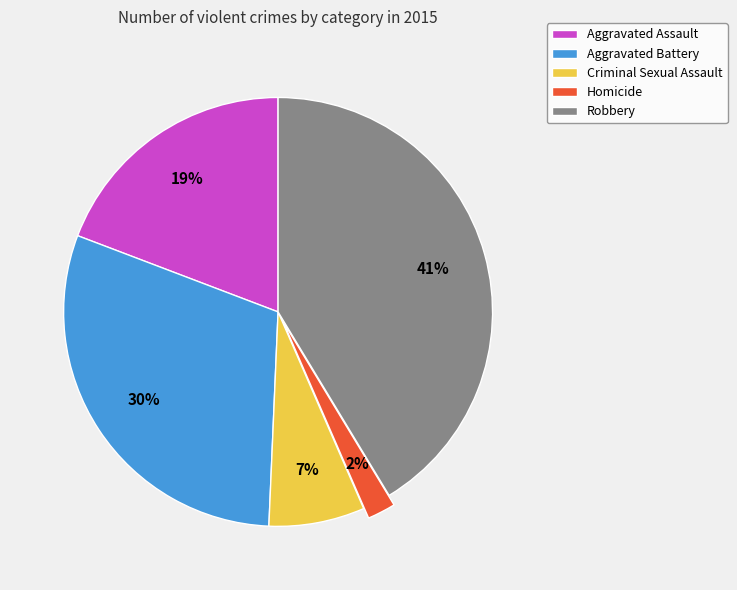

Which slice is the smallest?

Homicide